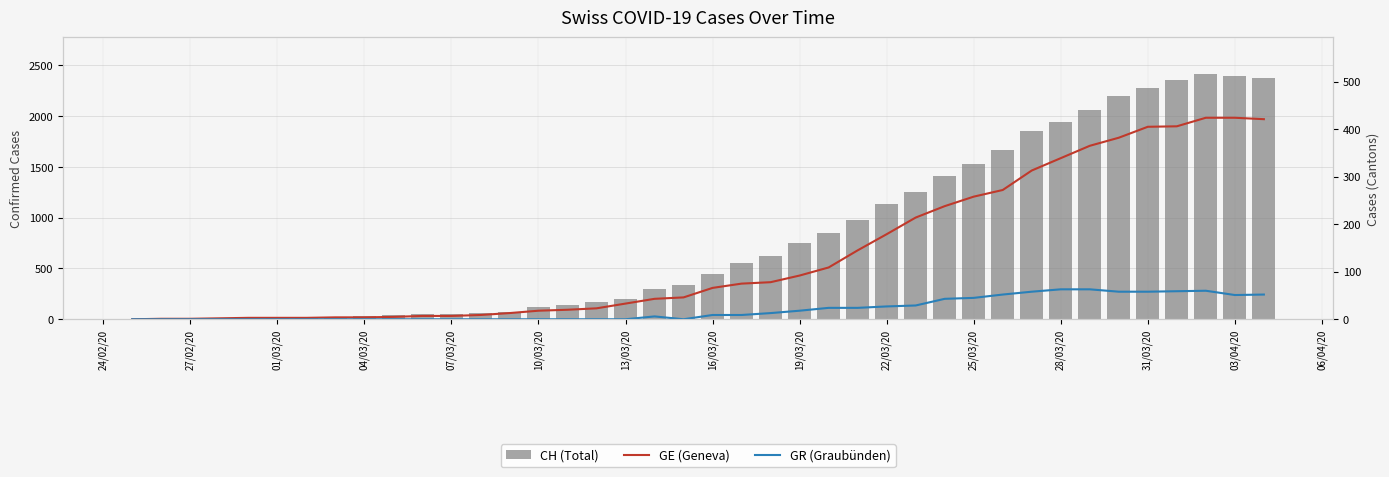

Does the chart contain stacked bars?

No